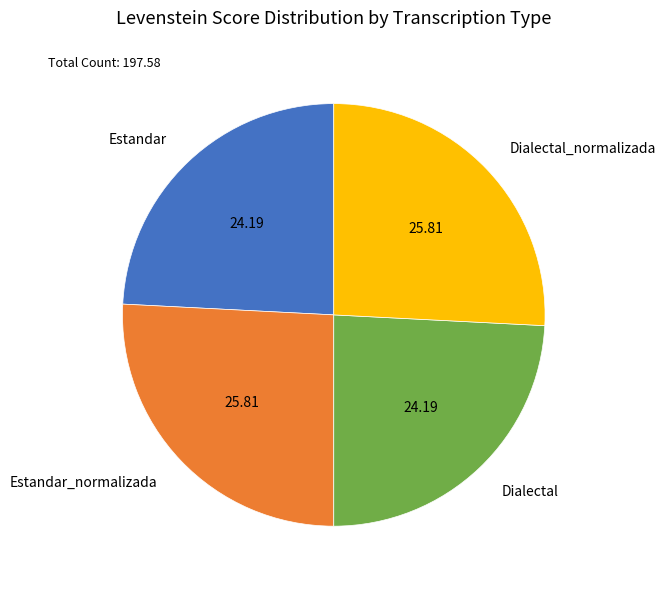

Which has a higher value, Estandar_normalizada or Dialectal?

Estandar_normalizada